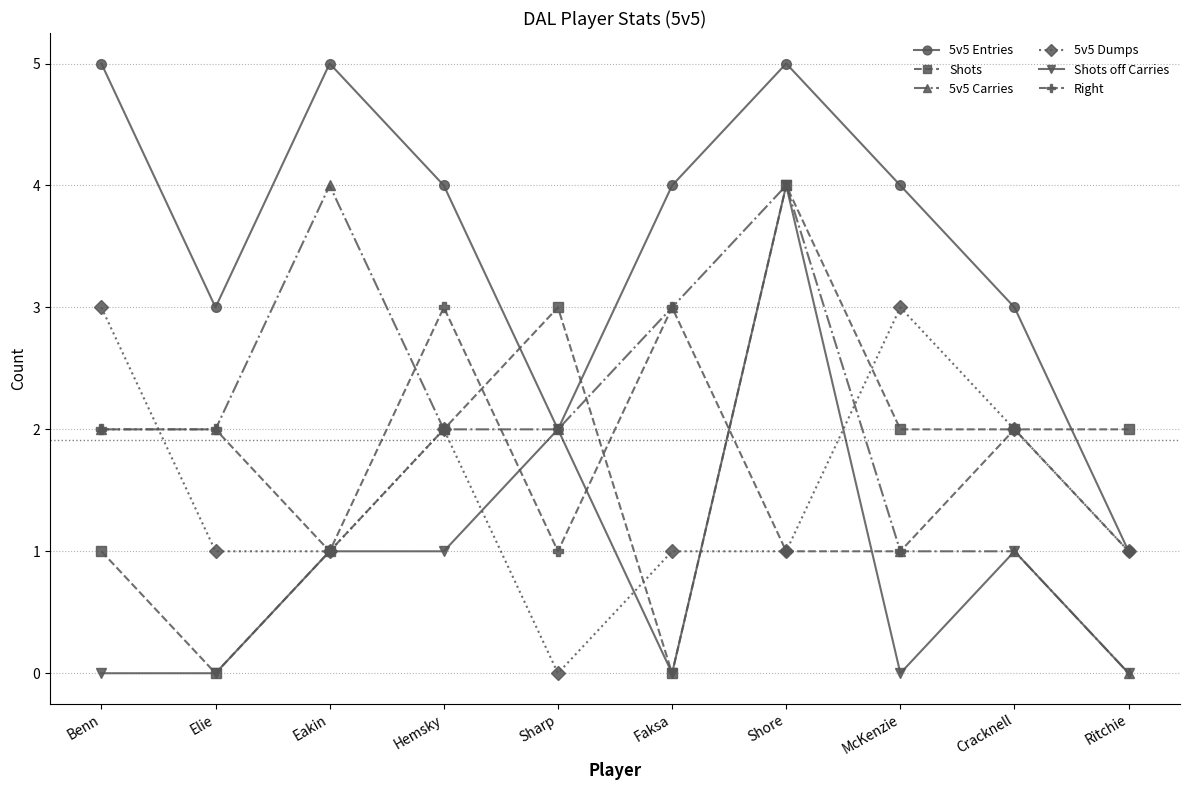

Reading left to right, transcribe all the data shown in this chart.

5v5 Entries: 5	3	5	4	2	4	5	4	3	1
Shots: 1	0	1	2	3	0	4	2	2	2
5v5 Carries: 2	2	4	2	2	3	4	1	1	0
5v5 Dumps: 3	1	1	2	0	1	1	3	2	1
Shots off Carries: 0	0	1	1	2	0	4	0	1	0
Right: 2	2	1	3	1	3	1	1	2	1